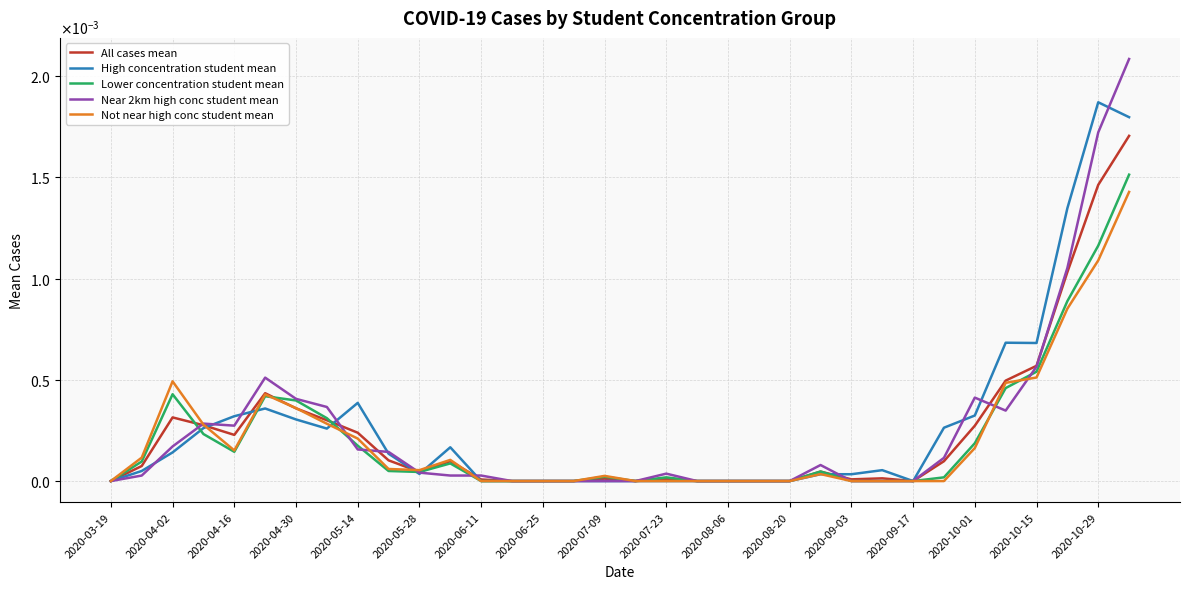

Is this an area chart (filled region under the line)?

No